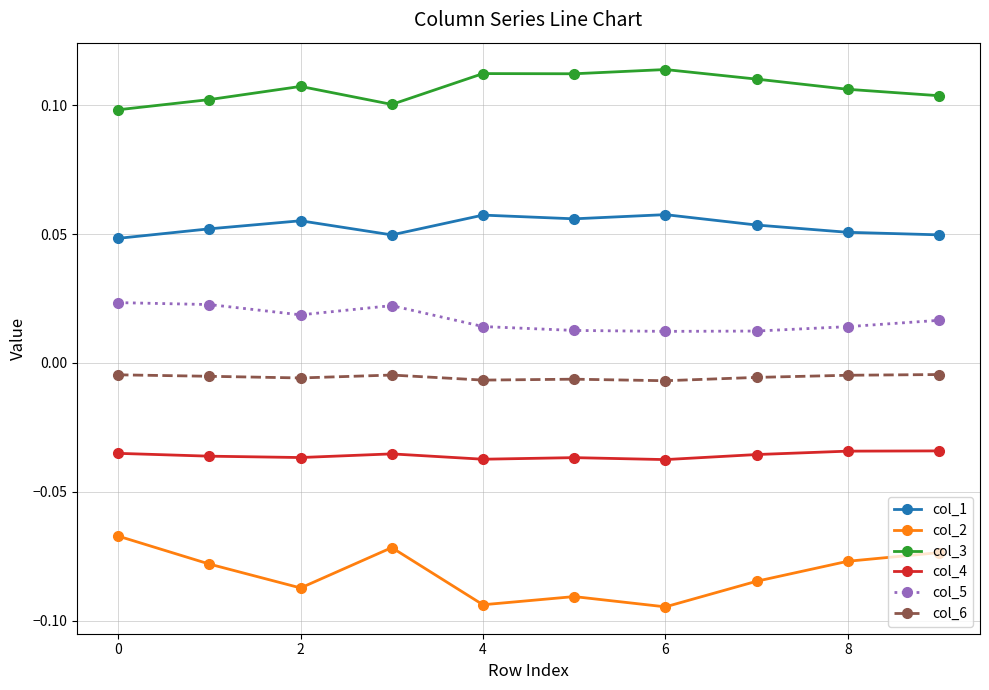

Does the chart display data point markers on the line(s)?

Yes